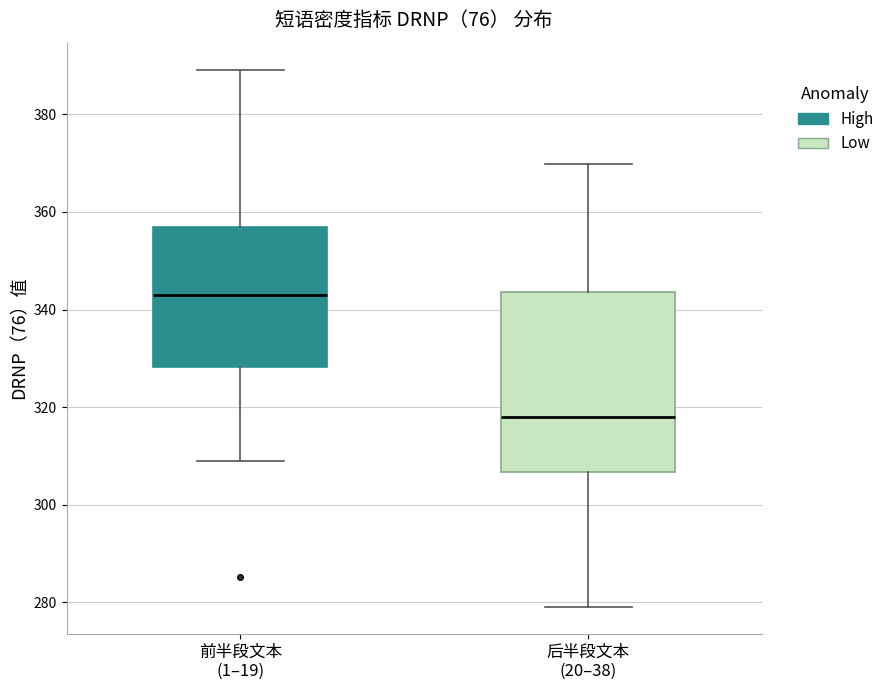

Reading left to right, transcribe this box plot: for each box, give where its median line is, the range the box spans, and where its two whiskers end, as read against the y-axis. The values are not printed on the chart, so give them approximately, as read against the axis.

前半段文本 (1–19): median 344, box 328 to 356, whiskers 308 to 390
后半段文本 (20–38): median 318, box 306 to 344, whiskers 280 to 370